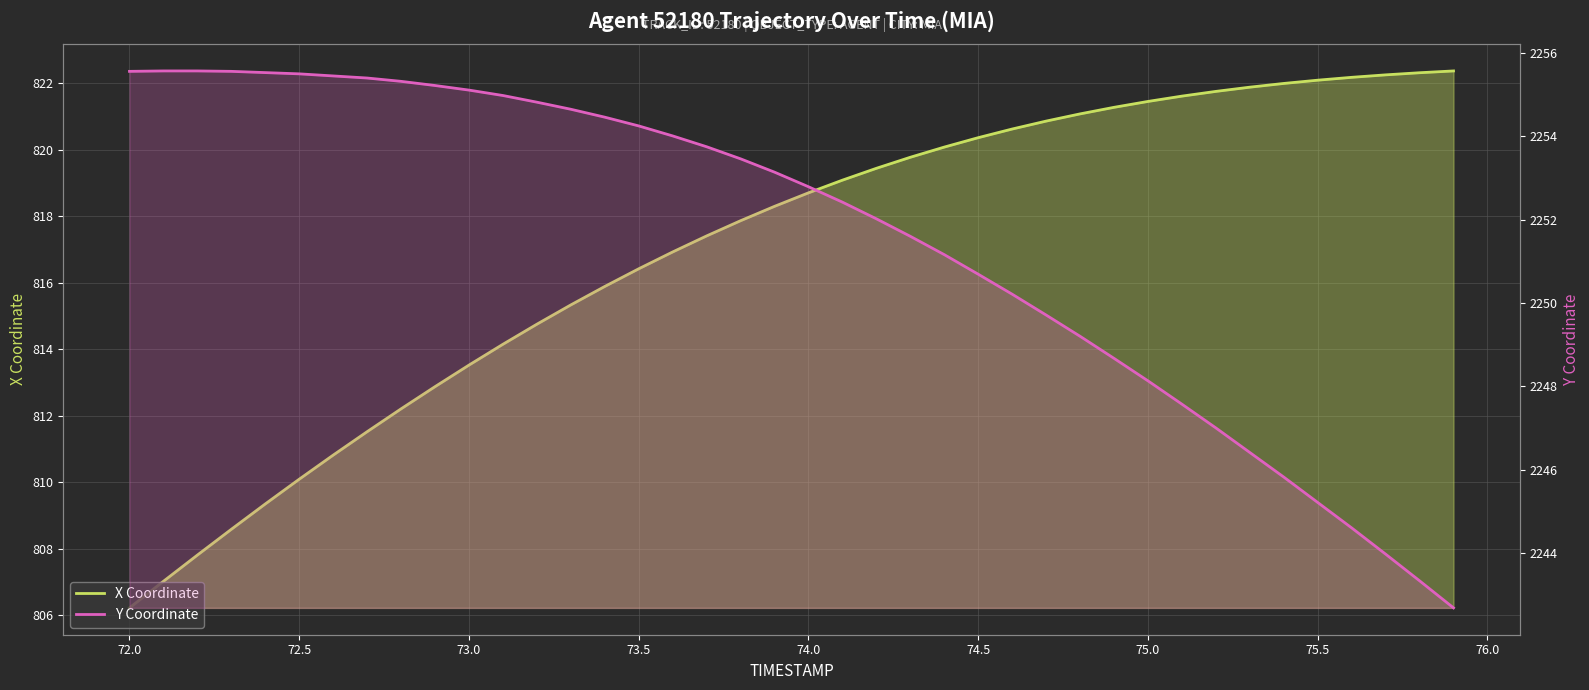

True or false: X Coordinate and Y Coordinate cross at least once.

False